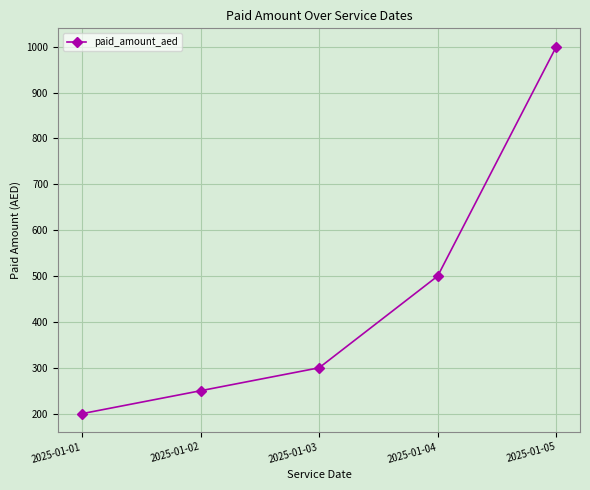

What is the difference between the second highest and minimum values?

300